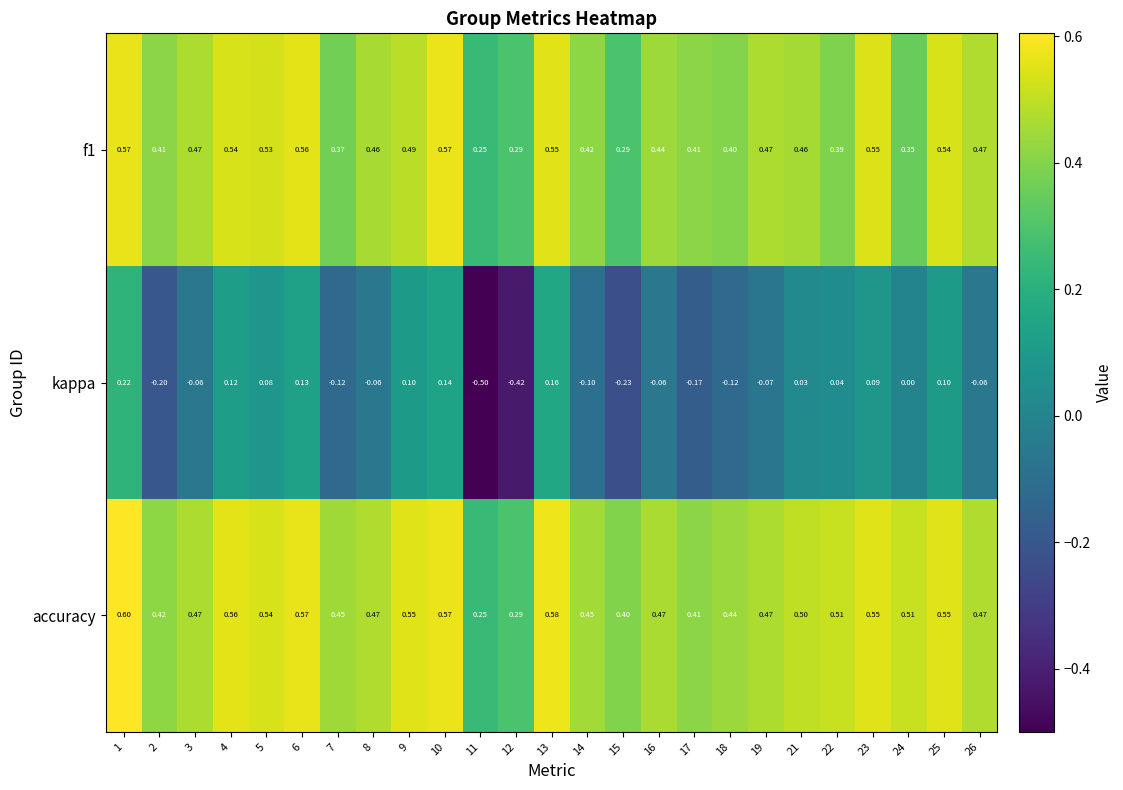

Which series changed the most between 3 and 25?

kappa